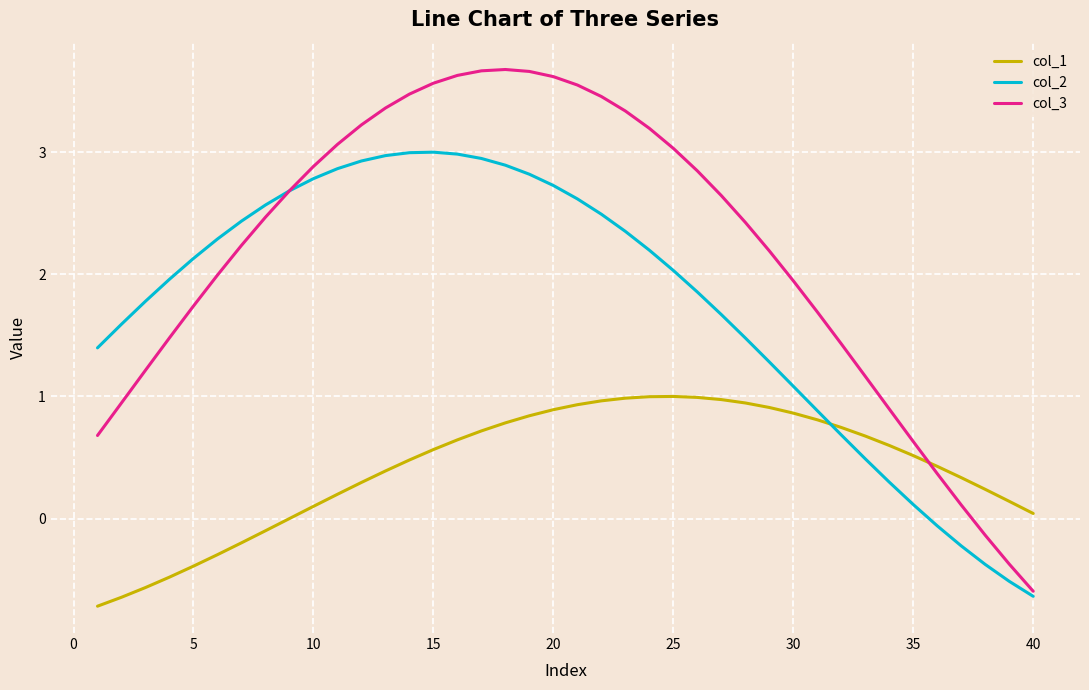

What is the difference between the maximum and minimum values in the col_2 series?

3.6